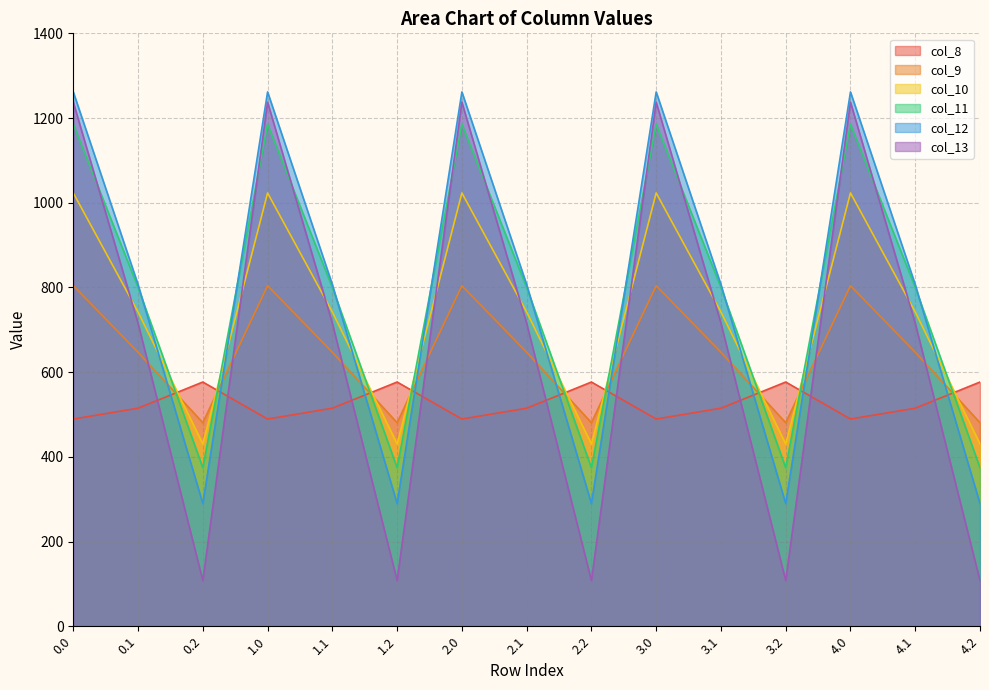

True or false: col_13 and col_8 intersect in this chart.

True